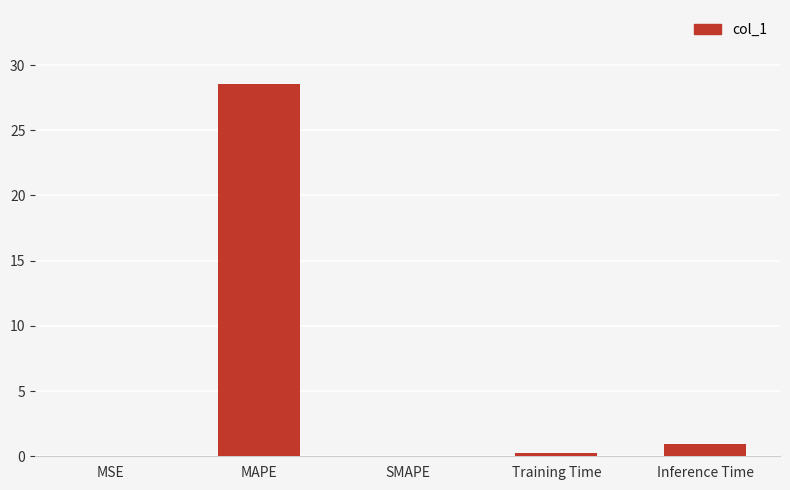

At which category does the chart reach its peak across all series?

MAPE